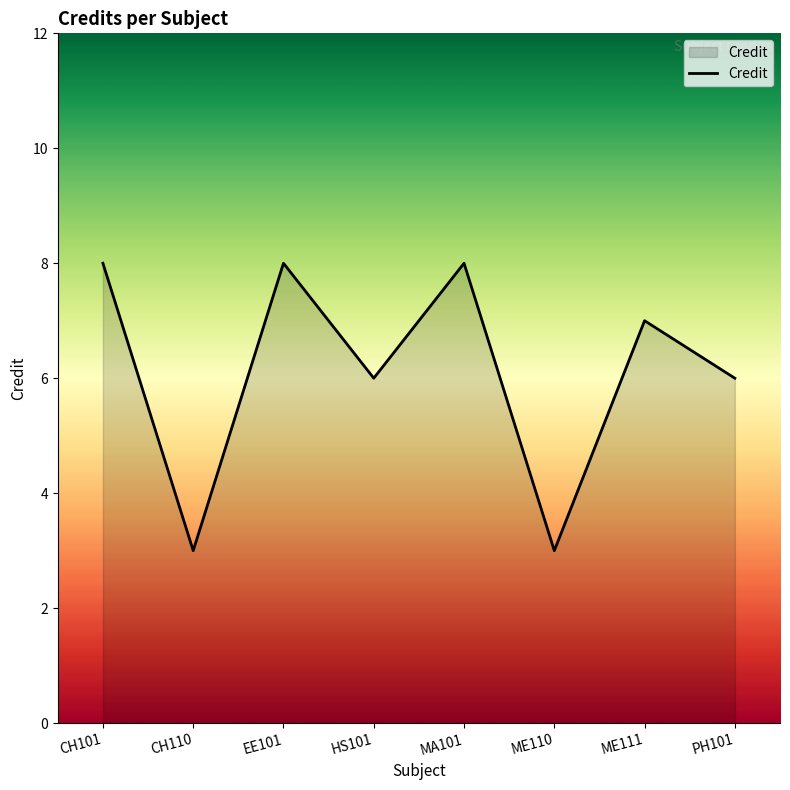

Where is the first local maximum?

EE101